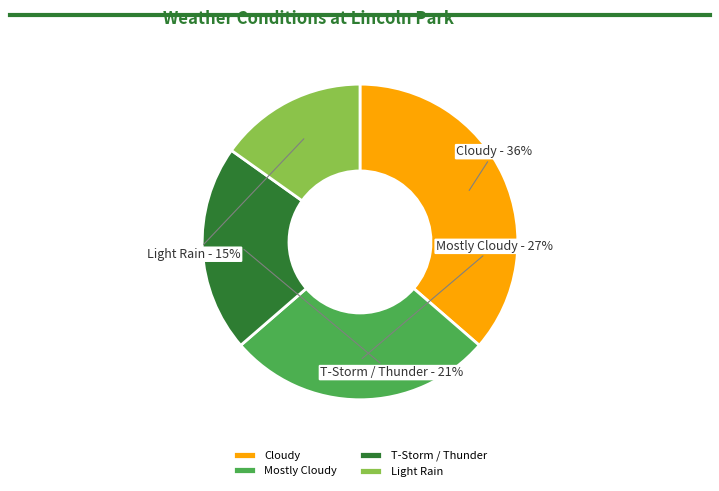

To the nearest percent, what is the combined percentage of T-Storm / Thunder and Mostly Cloudy?

48%